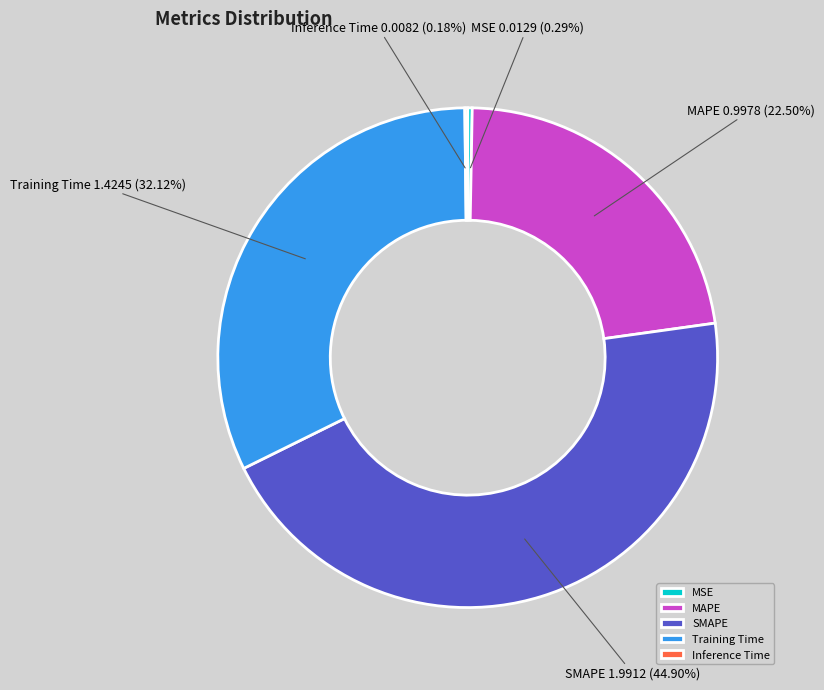

Approximately how many times larger is the value at MAPE compared to Training Time?

0.7